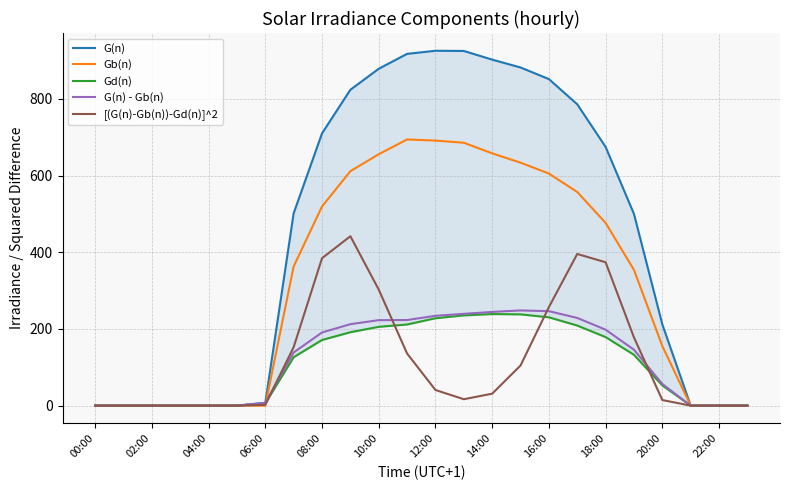

Is it true that [(G(n)-Gb(n))-Gd(n)]^2 equals 257.0 at 16:00?

True